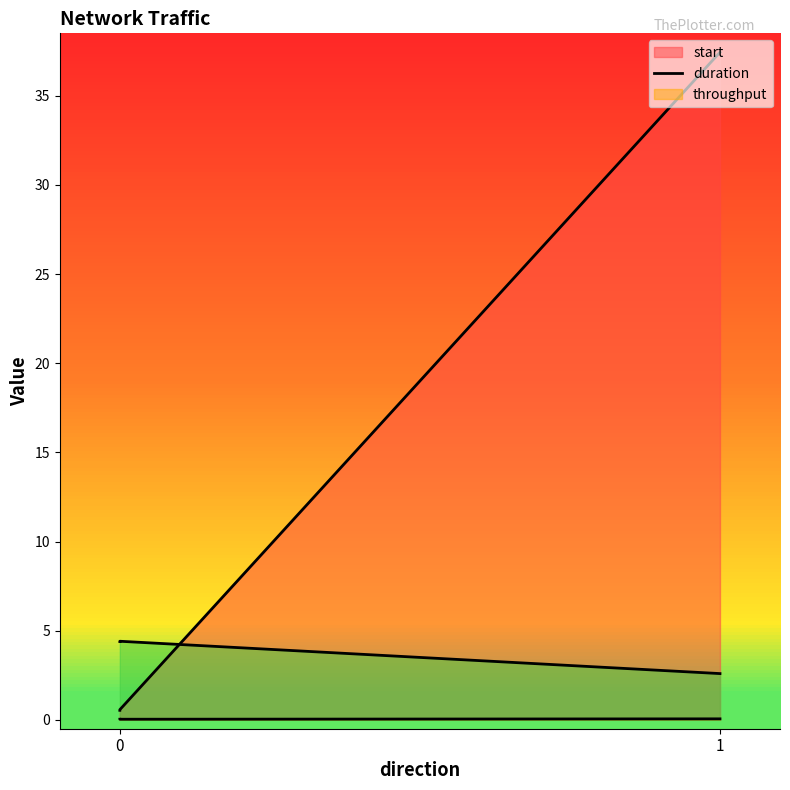

The value of duration at 1 is 0.0. True or false?

False